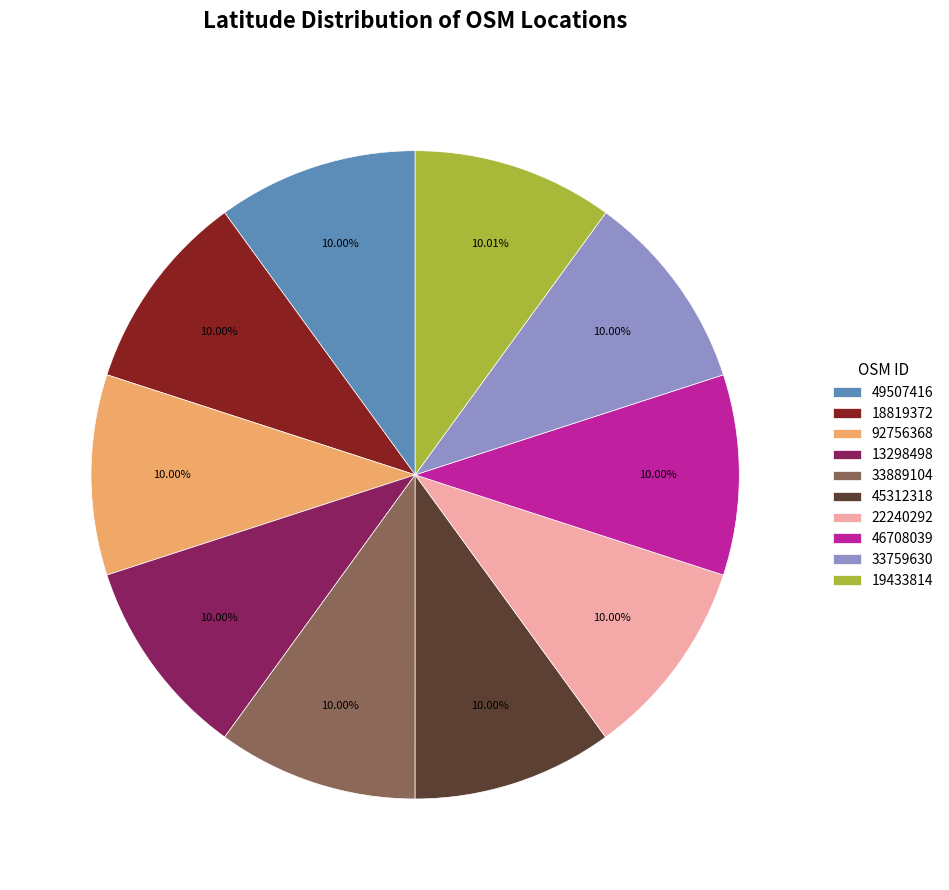

The 33759630 slice represents 4% of the pie. True or false?

False